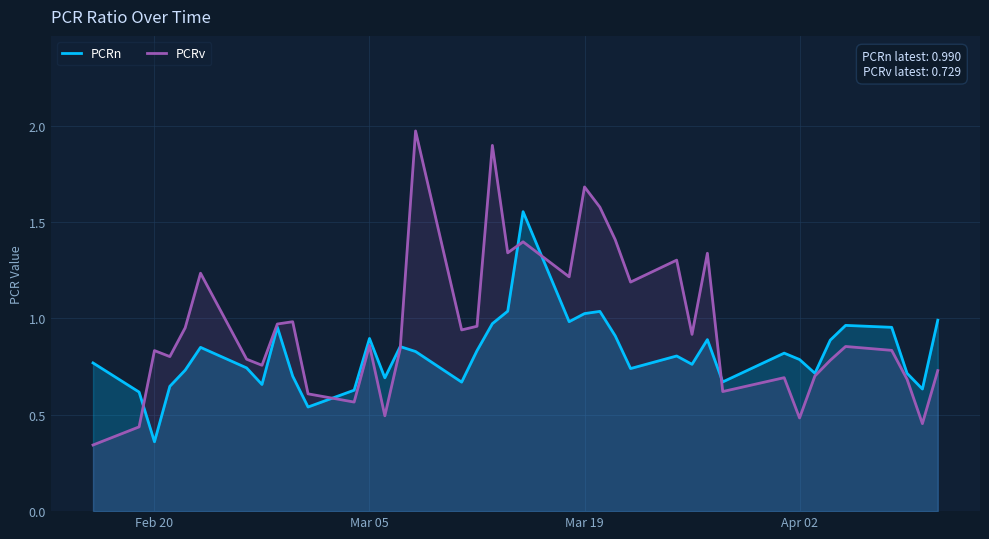

Reading left to right, list all the values displayed in this chart.

PCRn: 0.8	0.6	0.4	0.6	0.7	0.8	0.7	0.7	1.0	0.7	0.5	0.6	0.9	0.7	0.9	0.8	0.7	0.8	1.0	1.0	1.6	1.0	1.0	1.0	0.9	0.7	0.8	0.8	0.9	0.7	0.8	0.8	0.7	0.9	1.0	1.0	0.7	0.6	1.0
PCRv: 0.3	0.4	0.8	0.8	1.0	1.2	0.8	0.8	1.0	1.0	0.6	0.6	0.9	0.5	0.8	2.0	0.9	1.0	1.9	1.3	1.4	1.2	1.7	1.6	1.4	1.2	1.3	0.9	1.3	0.6	0.7	0.5	0.7	0.8	0.9	0.8	0.7	0.5	0.7